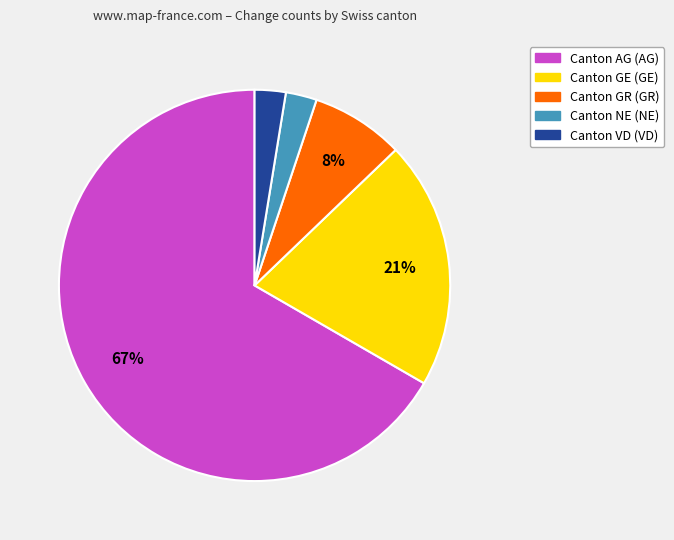

To the nearest percent, what is the average slice percentage?

20%